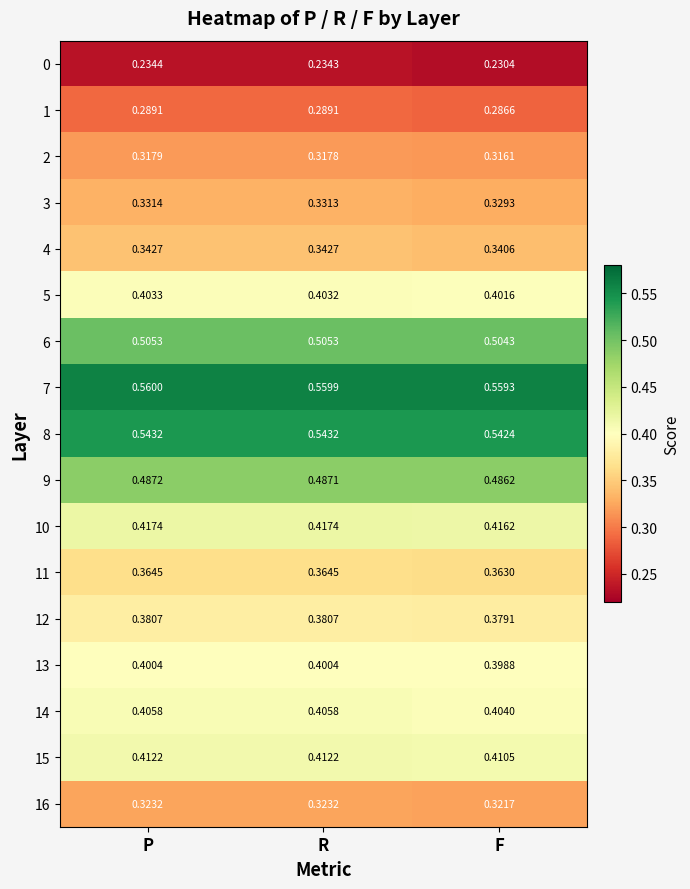

At which label is 5 closest to 0?

F